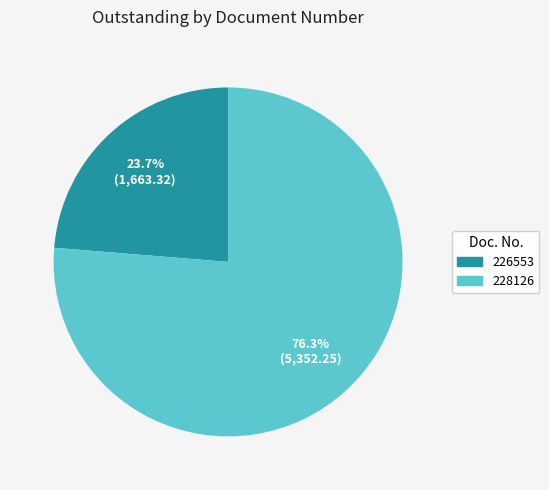

What percentage is the 226553 slice, to the nearest percent?

24%